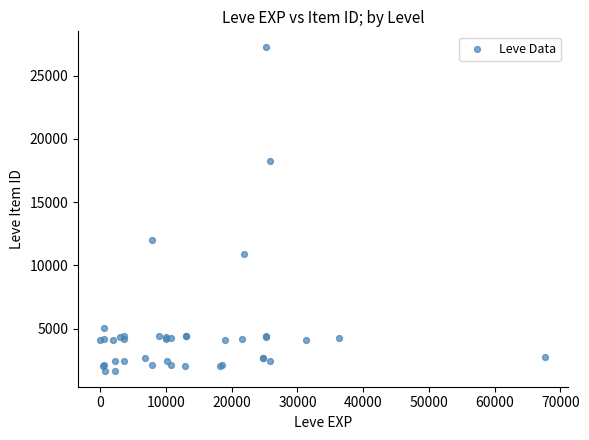

What Y value in the scatter plot is closest to 14448?

12018